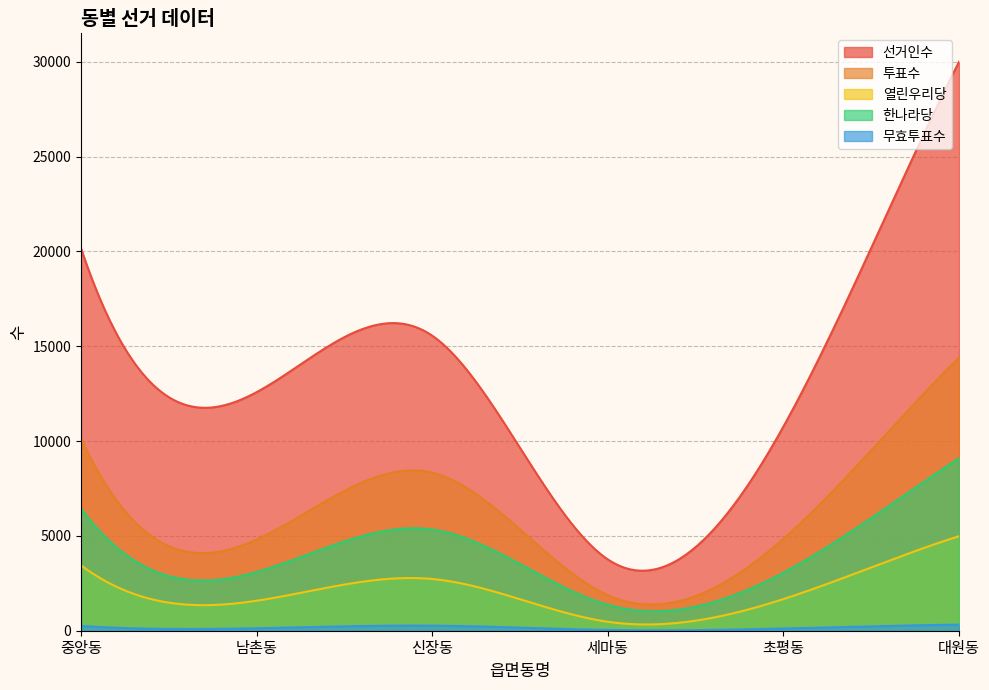

Rank the series by their maximum value, from lowest to highest.

무효투표수, 열린우리당, 한나라당, 투표수, 선거인수